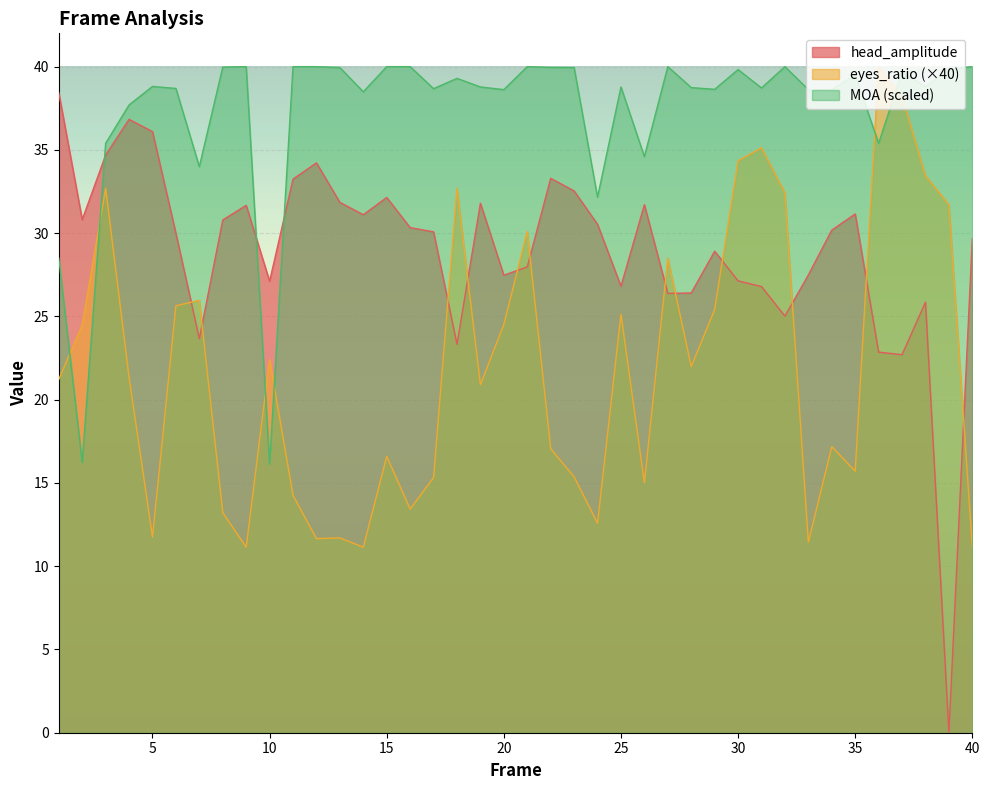

At which category is the sum across all series the highest?

3